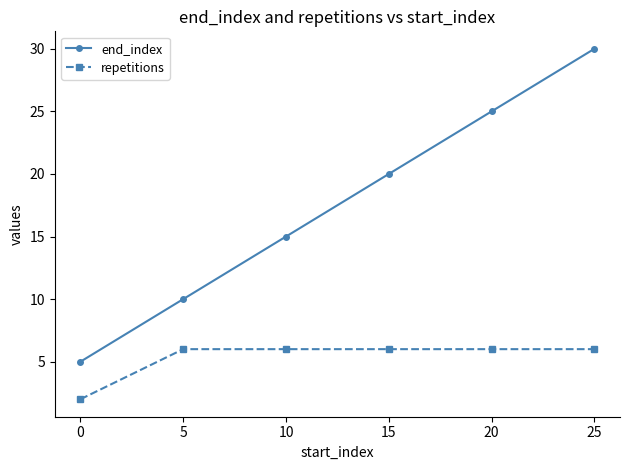

True or false: repetitions has a value of 9 at 0.

False